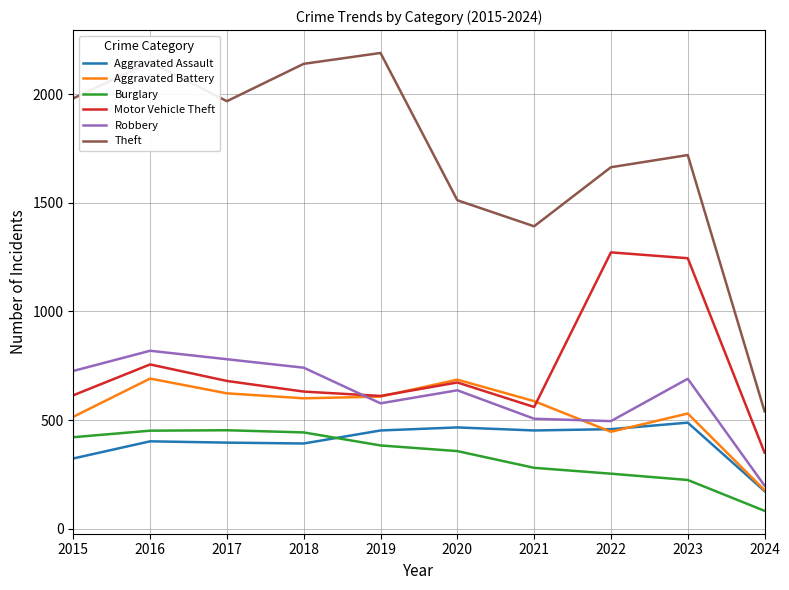

Which series changed the most between 2021 and 2023?

Motor Vehicle Theft